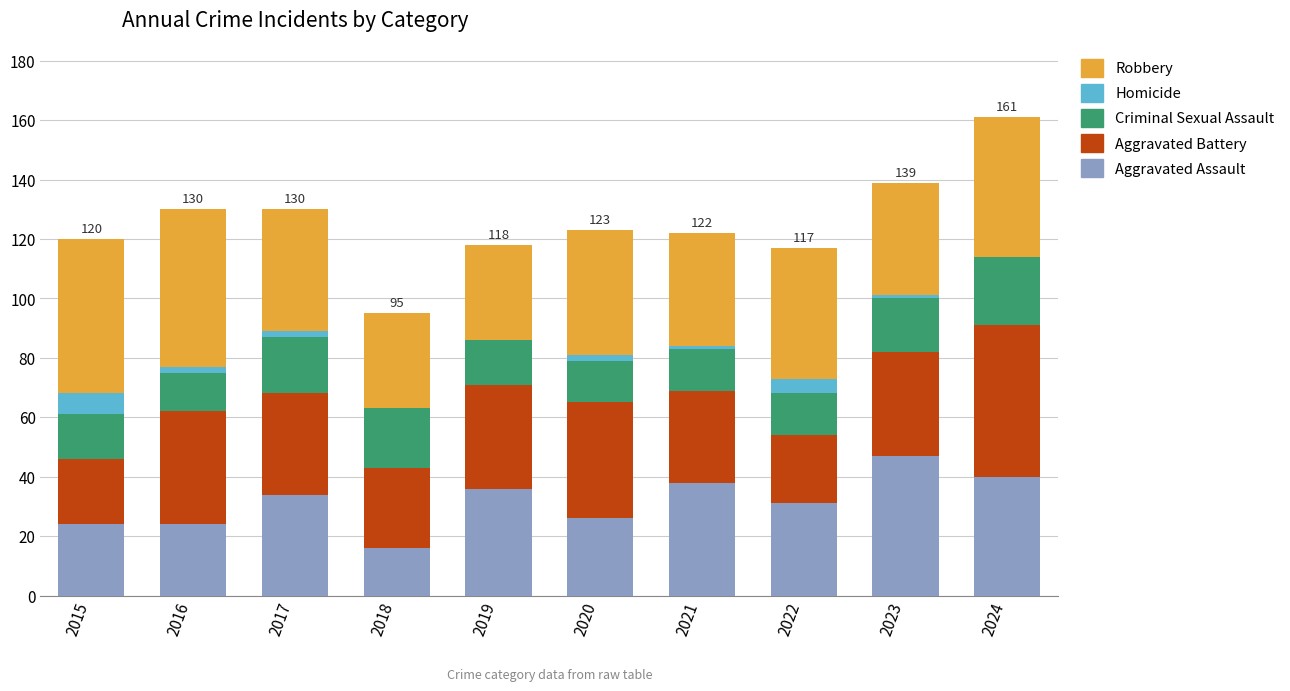

What are all the series names shown in the legend?

Robbery, Homicide, Criminal Sexual Assault, Aggravated Battery, Aggravated Assault